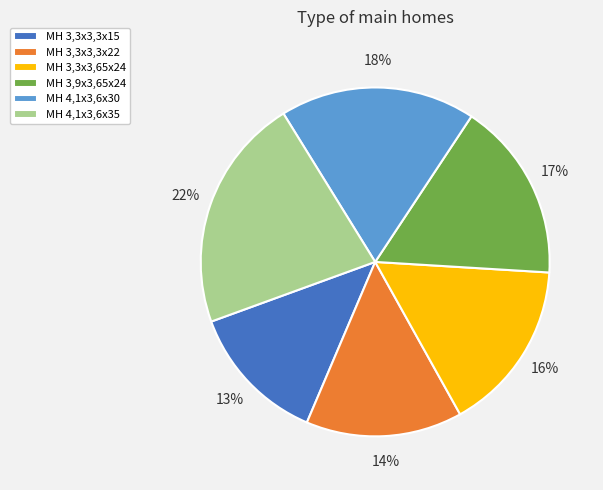

What is the smallest slice in the pie chart?

MH 3,3x3,3x15